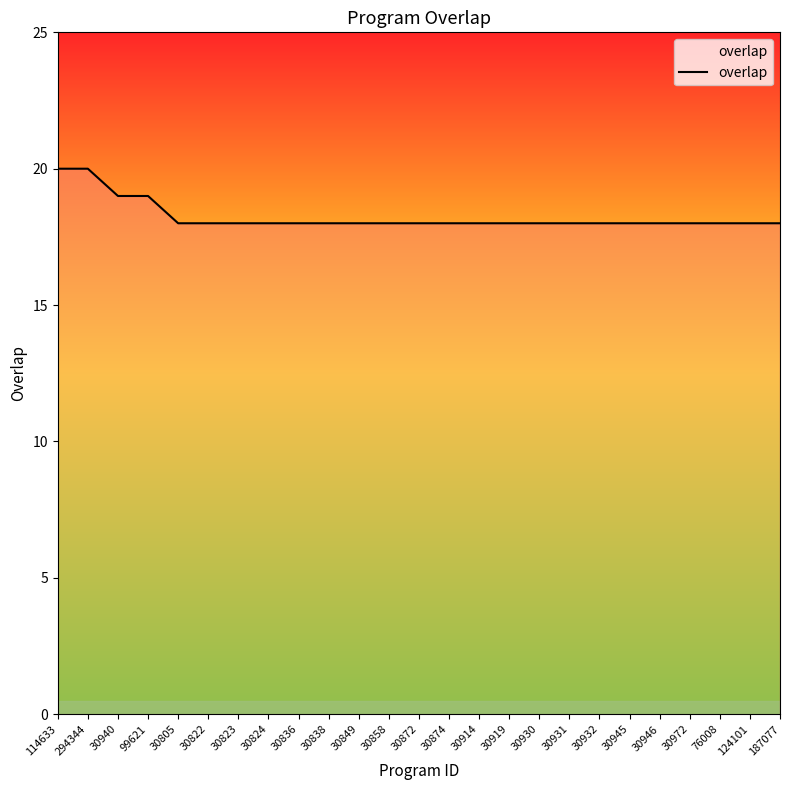

What is the smallest value displayed?

18